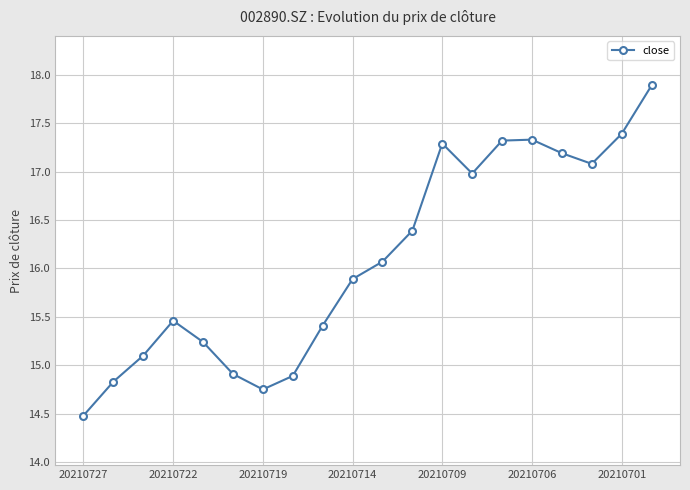

How many interior local peaks (higher than both neighbors) does the data have?

3